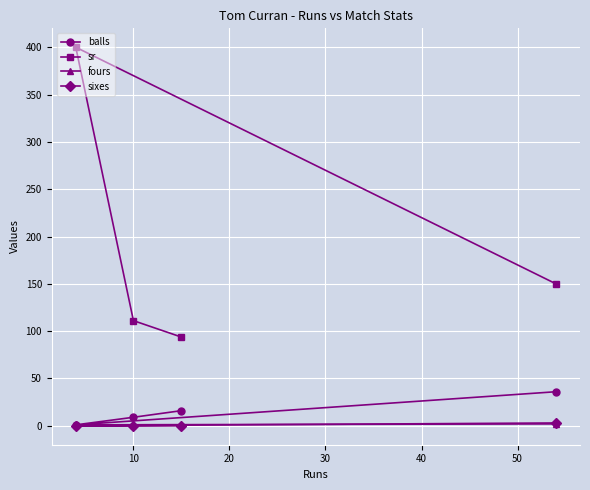

What is the difference between the second highest and second lowest values in the balls series?

7.0